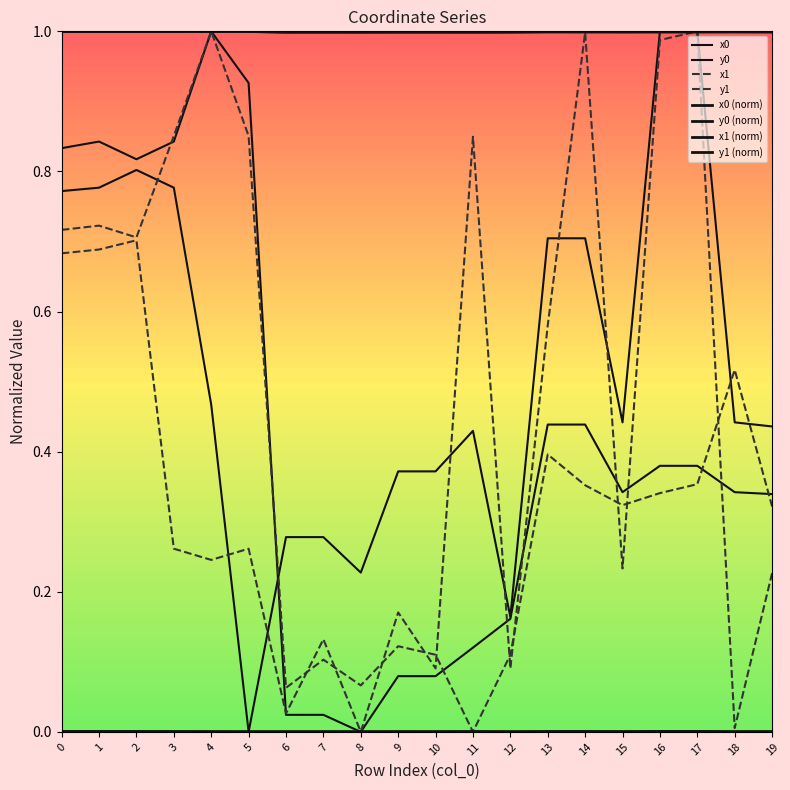

What is the average value of the x1 series?

0.4